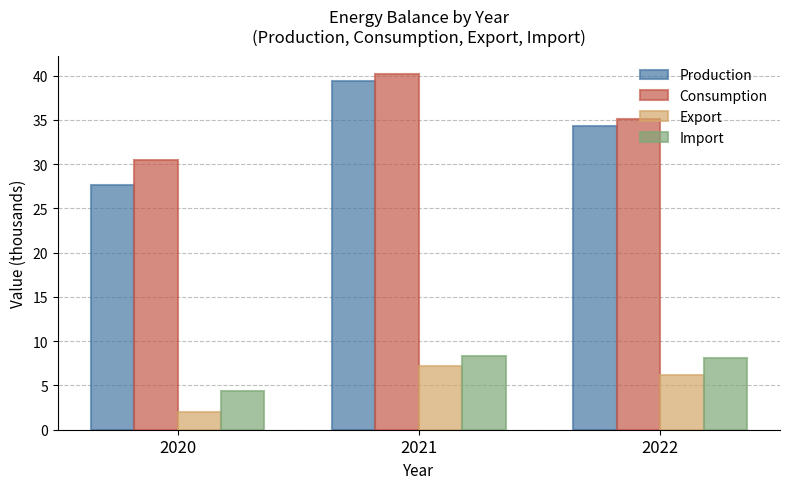

Reading right to left, extract all data points from this chart.

Production: 34.3	39.3	27.7
Consumption: 35.1	40.2	30.5
Export: 6.2	7.2	2.0
Import: 8.1	8.3	4.3